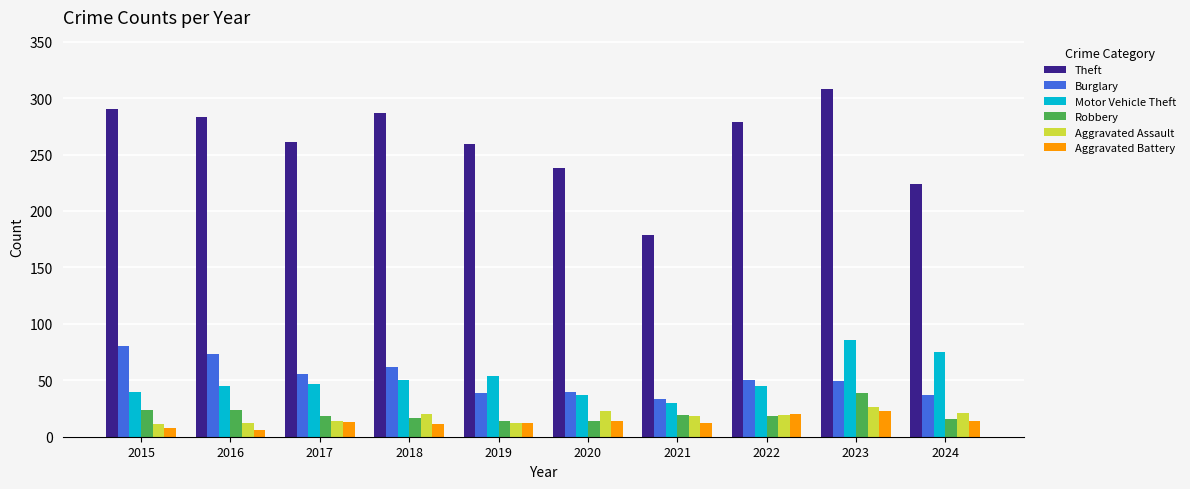

What is the difference between the maximum and minimum values in the Aggravated Battery series?

17